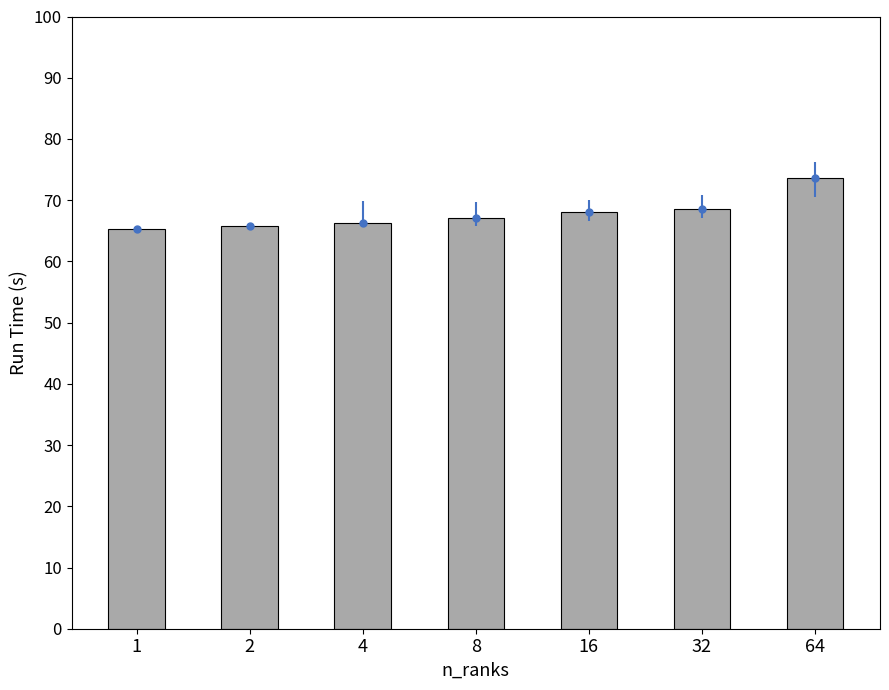

Reading right to left, transcribe all the data shown in this chart.

64=73.6	32=68.6	16=68.1	8=67.1	4=66.3	2=65.7	1=65.3